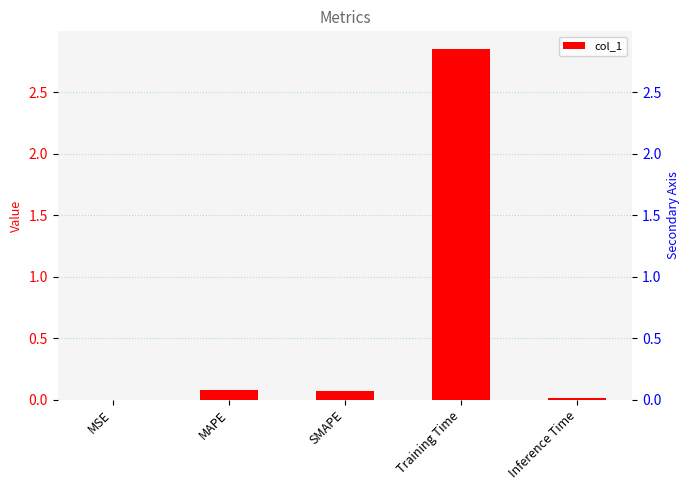

Which has a higher value, MSE or SMAPE?

SMAPE